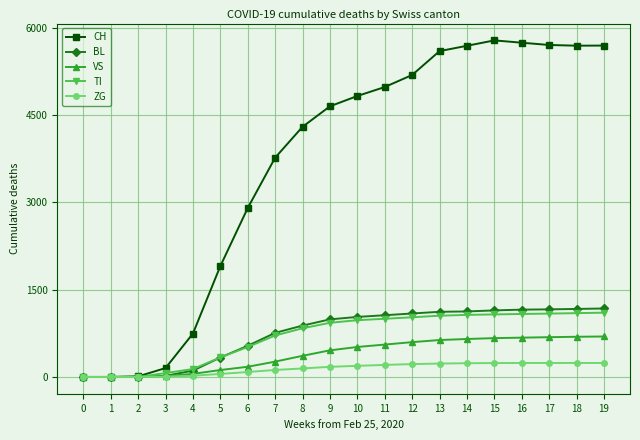

Which series has the largest range (max minus min)?

CH